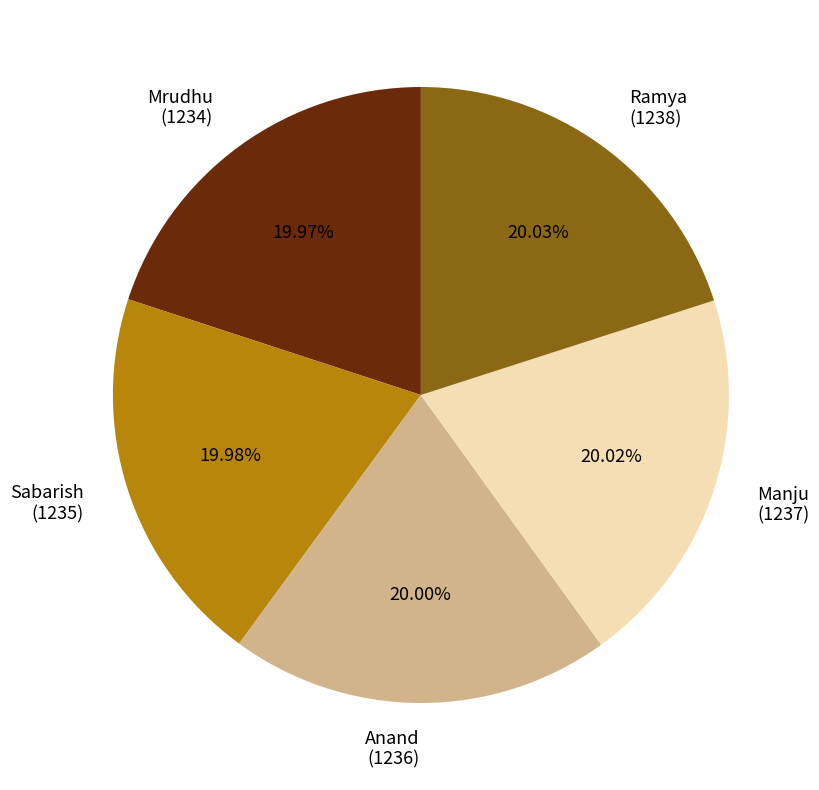

Is the sum of Anand (1236) and Mrudhu (1234) greater than half?

No